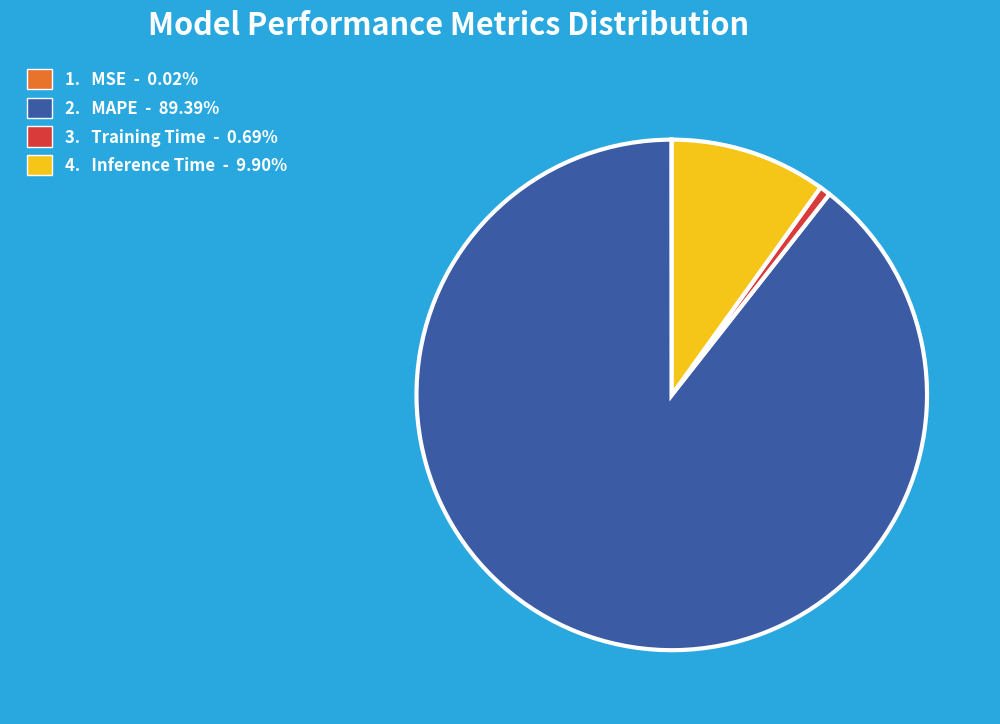

Does any single category account for the majority?

Yes